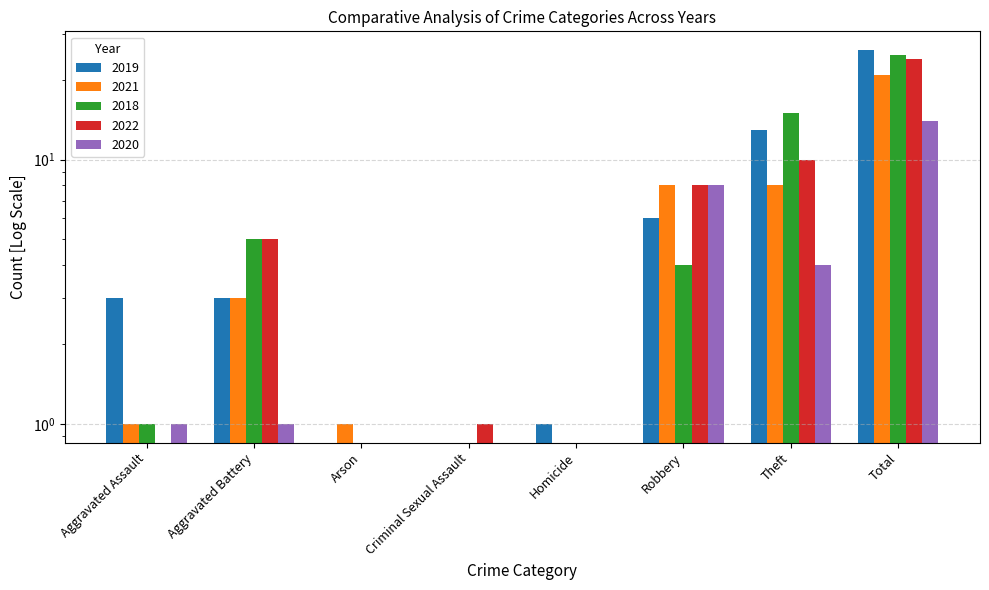

How many positive values does the 2019 series have?

6